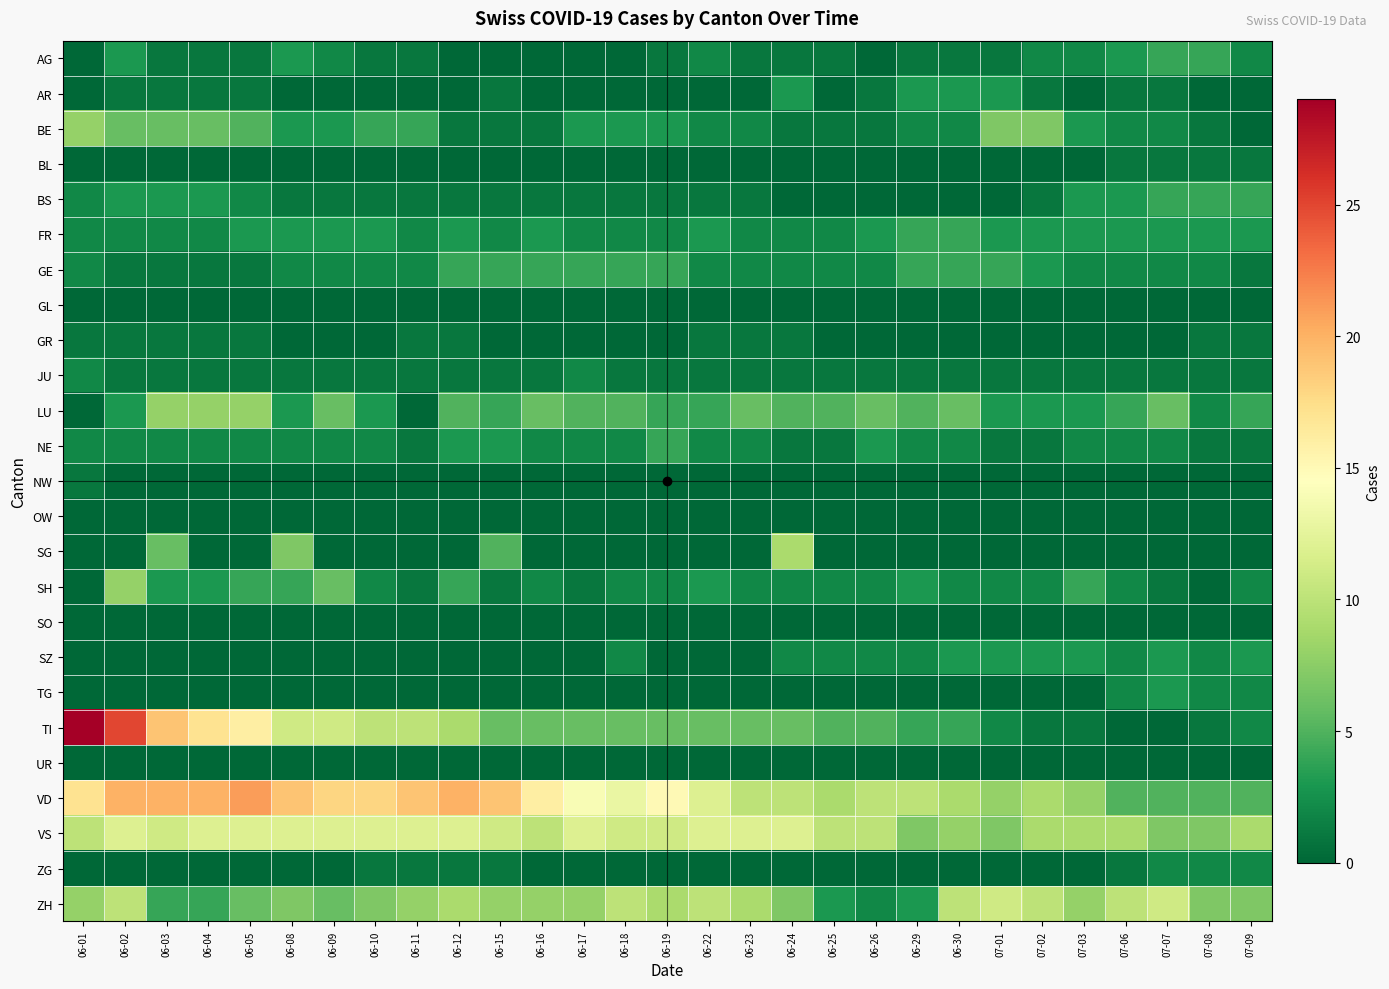

Reading left to right, list all the values displayed in this chart.

AG: 06-01=0	06-02=3	06-03=1	06-04=1	06-05=1	06-08=3	06-09=2	06-10=1	06-11=1	06-12=0	06-15=0	06-16=0	06-17=0	06-18=0	06-19=1	06-22=2	06-23=1	06-24=1	06-25=1	06-26=0	06-29=1	06-30=1	07-01=1	07-02=2	07-03=2	07-06=3	07-07=4	07-08=4	07-09=2
AR: 06-01=0	06-02=1	06-03=1	06-04=1	06-05=1	06-08=0	06-09=0	06-10=0	06-11=0	06-12=0	06-15=1	06-16=0	06-17=0	06-18=0	06-19=0	06-22=0	06-23=0	06-24=3	06-25=0	06-26=1	06-29=3	06-30=3	07-01=3	07-02=1	07-03=0	07-06=1	07-07=1	07-08=0	07-09=0
BE: 06-01=8	06-02=6	06-03=6	06-04=6	06-05=5	06-08=3	06-09=3	06-10=4	06-11=4	06-12=1	06-15=1	06-16=1	06-17=3	06-18=3	06-19=3	06-22=2	06-23=2	06-24=1	06-25=1	06-26=1	06-29=2	06-30=2	07-01=7	07-02=7	07-03=3	07-06=2	07-07=2	07-08=1	07-09=0
BL: 06-01=0	06-02=0	06-03=0	06-04=0	06-05=0	06-08=0	06-09=0	06-10=0	06-11=0	06-12=0	06-15=0	06-16=0	06-17=0	06-18=0	06-19=0	06-22=0	06-23=0	06-24=0	06-25=0	06-26=0	06-29=0	06-30=0	07-01=0	07-02=0	07-03=0	07-06=1	07-07=1	07-08=1	07-09=1
BS: 06-01=2	06-02=3	06-03=3	06-04=3	06-05=2	06-08=1	06-09=1	06-10=1	06-11=1	06-12=1	06-15=1	06-16=1	06-17=1	06-18=1	06-19=1	06-22=1	06-23=1	06-24=0	06-25=0	06-26=0	06-29=0	06-30=0	07-01=0	07-02=1	07-03=3	07-06=3	07-07=4	07-08=4	07-09=4
FR: 06-01=2	06-02=2	06-03=2	06-04=2	06-05=3	06-08=3	06-09=3	06-10=3	06-11=2	06-12=3	06-15=2	06-16=3	06-17=2	06-18=2	06-19=2	06-22=3	06-23=2	06-24=2	06-25=2	06-26=3	06-29=4	06-30=4	07-01=3	07-02=3	07-03=3	07-06=3	07-07=3	07-08=3	07-09=3
GE: 06-01=2	06-02=1	06-03=1	06-04=1	06-05=1	06-08=2	06-09=2	06-10=2	06-11=2	06-12=4	06-15=4	06-16=4	06-17=4	06-18=4	06-19=4	06-22=2	06-23=2	06-24=2	06-25=2	06-26=2	06-29=4	06-30=4	07-01=4	07-02=3	07-03=2	07-06=2	07-07=2	07-08=2	07-09=1
GL: 06-01=0	06-02=0	06-03=0	06-04=0	06-05=0	06-08=0	06-09=0	06-10=0	06-11=0	06-12=0	06-15=0	06-16=0	06-17=0	06-18=0	06-19=0	06-22=0	06-23=0	06-24=0	06-25=0	06-26=0	06-29=0	06-30=0	07-01=0	07-02=0	07-03=0	07-06=0	07-07=0	07-08=0	07-09=0
GR: 06-01=1	06-02=1	06-03=1	06-04=1	06-05=1	06-08=0	06-09=0	06-10=0	06-11=1	06-12=1	06-15=0	06-16=0	06-17=0	06-18=0	06-19=0	06-22=1	06-23=1	06-24=1	06-25=0	06-26=0	06-29=0	06-30=0	07-01=0	07-02=0	07-03=0	07-06=0	07-07=0	07-08=1	07-09=1
JU: 06-01=2	06-02=1	06-03=1	06-04=1	06-05=1	06-08=1	06-09=1	06-10=1	06-11=1	06-12=1	06-15=1	06-16=1	06-17=2	06-18=1	06-19=1	06-22=1	06-23=1	06-24=1	06-25=1	06-26=1	06-29=1	06-30=1	07-01=1	07-02=1	07-03=1	07-06=1	07-07=1	07-08=1	07-09=1
LU: 06-01=0	06-02=3	06-03=8	06-04=8	06-05=8	06-08=3	06-09=6	06-10=3	06-11=0	06-12=5	06-15=4	06-16=6	06-17=5	06-18=5	06-19=4	06-22=4	06-23=6	06-24=5	06-25=5	06-26=6	06-29=5	06-30=6	07-01=3	07-02=3	07-03=3	07-06=4	07-07=6	07-08=2	07-09=4
NE: 06-01=2	06-02=2	06-03=2	06-04=2	06-05=2	06-08=2	06-09=2	06-10=2	06-11=1	06-12=3	06-15=3	06-16=2	06-17=2	06-18=2	06-19=4	06-22=2	06-23=2	06-24=1	06-25=1	06-26=3	06-29=2	06-30=2	07-01=1	07-02=1	07-03=2	07-06=2	07-07=2	07-08=1	07-09=1
NW: 06-01=1	06-02=0	06-03=0	06-04=0	06-05=0	06-08=0	06-09=0	06-10=0	06-11=0	06-12=0	06-15=0	06-16=0	06-17=0	06-18=0	06-19=0	06-22=0	06-23=0	06-24=0	06-25=0	06-26=0	06-29=0	06-30=0	07-01=0	07-02=0	07-03=0	07-06=0	07-07=0	07-08=0	07-09=0
OW: 06-01=0	06-02=0	06-03=0	06-04=0	06-05=0	06-08=0	06-09=0	06-10=0	06-11=0	06-12=0	06-15=0	06-16=0	06-17=0	06-18=0	06-19=0	06-22=0	06-23=0	06-24=0	06-25=0	06-26=0	06-29=0	06-30=0	07-01=0	07-02=0	07-03=0	07-06=0	07-07=0	07-08=0	07-09=0
SG: 06-01=0	06-02=0	06-03=6	06-04=0	06-05=0	06-08=7	06-09=0	06-10=0	06-11=0	06-12=0	06-15=5	06-16=0	06-17=0	06-18=0	06-19=0	06-22=0	06-23=0	06-24=9	06-25=0	06-26=0	06-29=0	06-30=0	07-01=0	07-02=0	07-03=0	07-06=0	07-07=0	07-08=0	07-09=0
SH: 06-01=0	06-02=8	06-03=3	06-04=3	06-05=4	06-08=4	06-09=6	06-10=2	06-11=1	06-12=4	06-15=1	06-16=2	06-17=1	06-18=2	06-19=2	06-22=3	06-23=2	06-24=2	06-25=2	06-26=2	06-29=3	06-30=2	07-01=2	07-02=2	07-03=4	07-06=2	07-07=1	07-08=0	07-09=2
SO: 06-01=0	06-02=0	06-03=0	06-04=0	06-05=0	06-08=0	06-09=0	06-10=0	06-11=0	06-12=0	06-15=0	06-16=0	06-17=0	06-18=0	06-19=0	06-22=0	06-23=0	06-24=0	06-25=0	06-26=0	06-29=0	06-30=0	07-01=0	07-02=0	07-03=0	07-06=0	07-07=0	07-08=0	07-09=0
SZ: 06-01=0	06-02=0	06-03=0	06-04=0	06-05=0	06-08=0	06-09=0	06-10=0	06-11=0	06-12=0	06-15=0	06-16=0	06-17=0	06-18=2	06-19=0	06-22=0	06-23=0	06-24=2	06-25=2	06-26=2	06-29=2	06-30=3	07-01=3	07-02=3	07-03=3	07-06=2	07-07=3	07-08=2	07-09=3
TG: 06-01=0	06-02=0	06-03=0	06-04=0	06-05=0	06-08=0	06-09=0	06-10=0	06-11=0	06-12=0	06-15=0	06-16=0	06-17=0	06-18=0	06-19=0	06-22=0	06-23=0	06-24=0	06-25=0	06-26=0	06-29=0	06-30=0	07-01=0	07-02=0	07-03=0	07-06=2	07-07=3	07-08=2	07-09=2
TI: 06-01=29	06-02=25	06-03=19	06-04=17	06-05=16	06-08=11	06-09=11	06-10=10	06-11=10	06-12=9	06-15=6	06-16=6	06-17=6	06-18=6	06-19=6	06-22=6	06-23=6	06-24=6	06-25=5	06-26=5	06-29=4	06-30=4	07-01=2	07-02=1	07-03=1	07-06=0	07-07=0	07-08=1	07-09=2
UR: 06-01=0	06-02=0	06-03=0	06-04=0	06-05=0	06-08=0	06-09=0	06-10=0	06-11=0	06-12=0	06-15=0	06-16=0	06-17=0	06-18=0	06-19=0	06-22=0	06-23=0	06-24=0	06-25=0	06-26=0	06-29=0	06-30=0	07-01=0	07-02=0	07-03=0	07-06=0	07-07=0	07-08=0	07-09=0
VD: 06-01=17	06-02=20	06-03=20	06-04=20	06-05=21	06-08=19	06-09=18	06-10=18	06-11=19	06-12=20	06-15=19	06-16=16	06-17=14	06-18=13	06-19=15	06-22=12	06-23=10	06-24=10	06-25=9	06-26=10	06-29=10	06-30=9	07-01=8	07-02=9	07-03=8	07-06=5	07-07=5	07-08=5	07-09=5
VS: 06-01=10	06-02=12	06-03=11	06-04=12	06-05=12	06-08=12	06-09=12	06-10=12	06-11=12	06-12=12	06-15=11	06-16=10	06-17=12	06-18=11	06-19=11	06-22=12	06-23=12	06-24=12	06-25=10	06-26=10	06-29=7	06-30=8	07-01=7	07-02=9	07-03=9	07-06=9	07-07=7	07-08=7	07-09=9
ZG: 06-01=0	06-02=0	06-03=0	06-04=0	06-05=0	06-08=0	06-09=0	06-10=1	06-11=1	06-12=1	06-15=1	06-16=0	06-17=0	06-18=0	06-19=0	06-22=0	06-23=0	06-24=0	06-25=0	06-26=0	06-29=0	06-30=0	07-01=0	07-02=0	07-03=0	07-06=1	07-07=2	07-08=2	07-09=2
ZH: 06-01=8	06-02=10	06-03=4	06-04=4	06-05=6	06-08=7	06-09=6	06-10=7	06-11=8	06-12=9	06-15=8	06-16=8	06-17=8	06-18=10	06-19=9	06-22=10	06-23=9	06-24=7	06-25=3	06-26=2	06-29=3	06-30=10	07-01=11	07-02=10	07-03=8	07-06=10	07-07=11	07-08=7	07-09=7